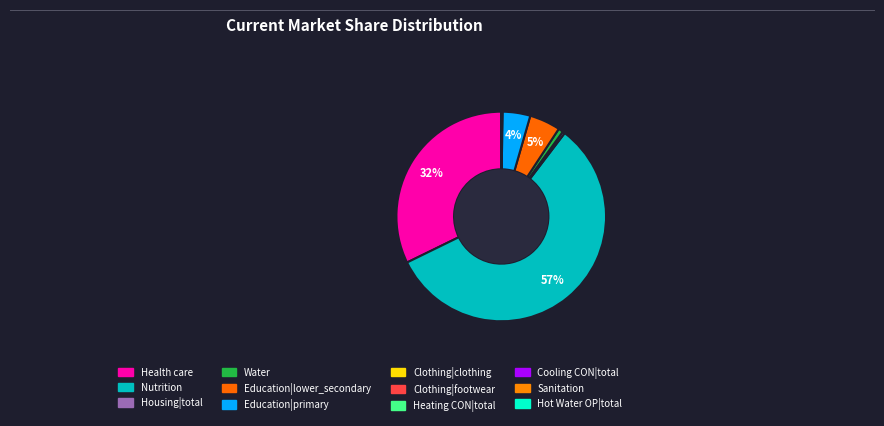

Is there any slice that represents more than half of the pie?

Yes